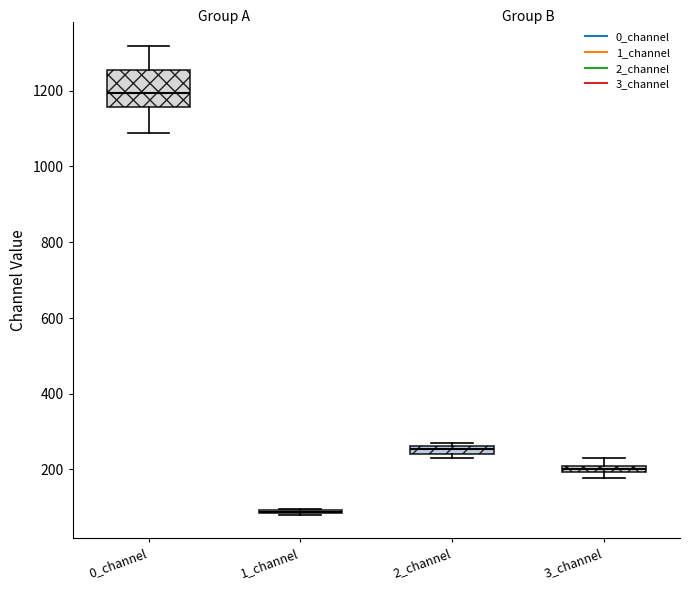

Which box is the tallest, from its lower edge to its upper edge?

0_channel